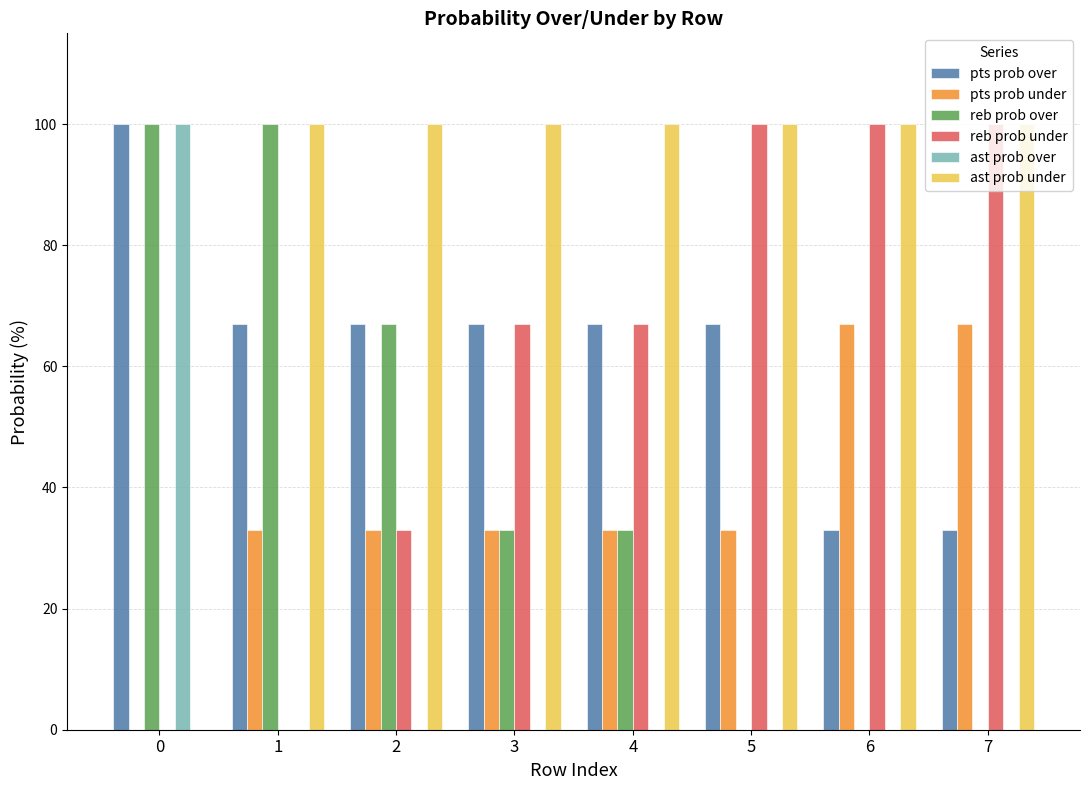

How many groups of bars are there?

8